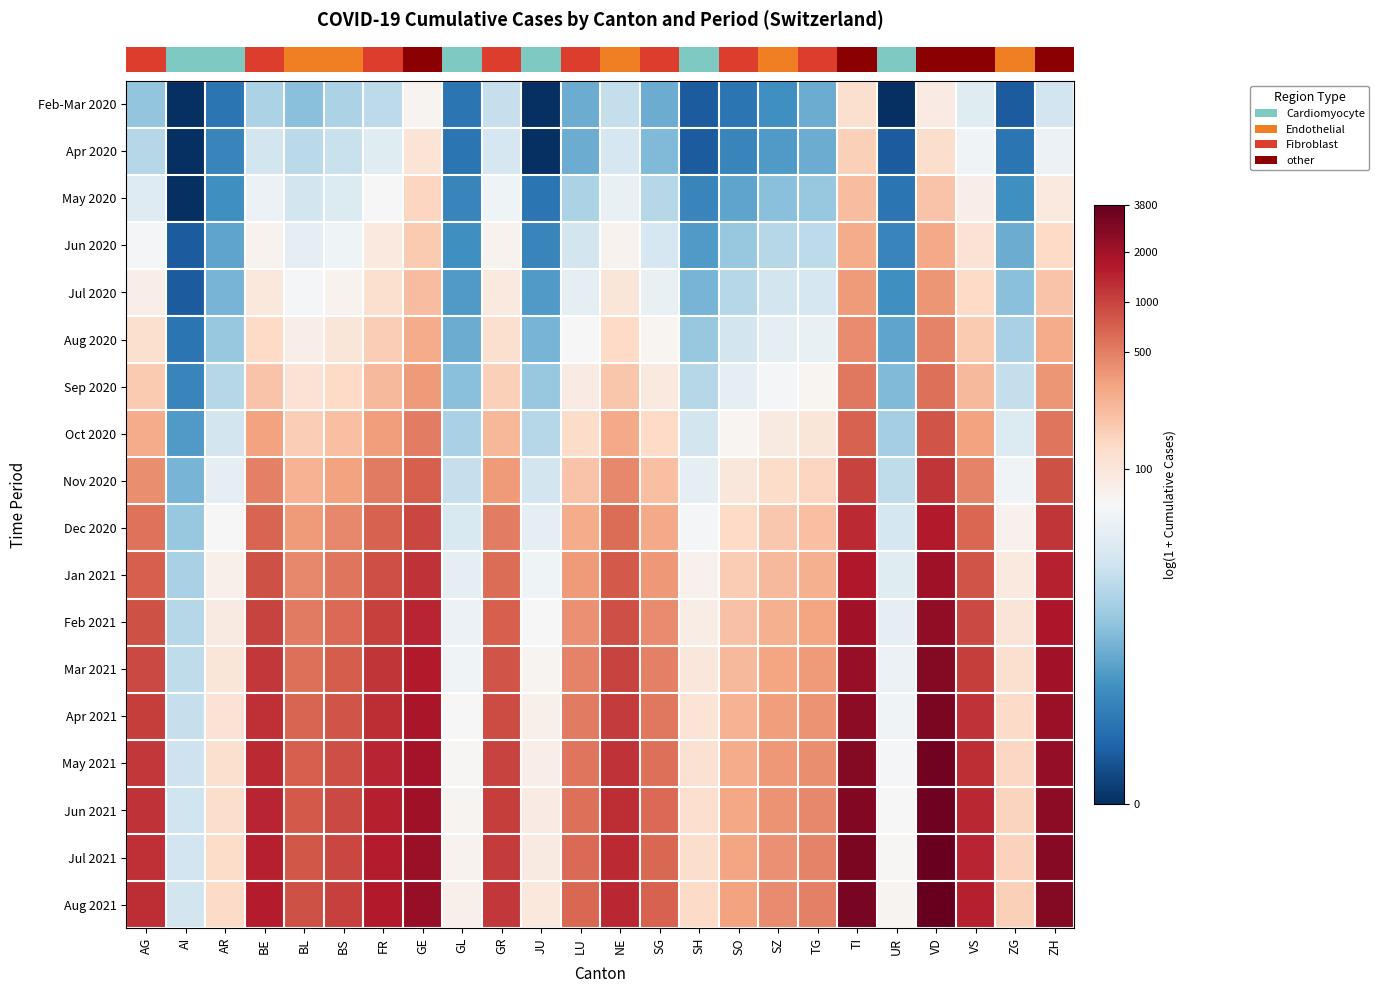

How many data points does each series have?

24